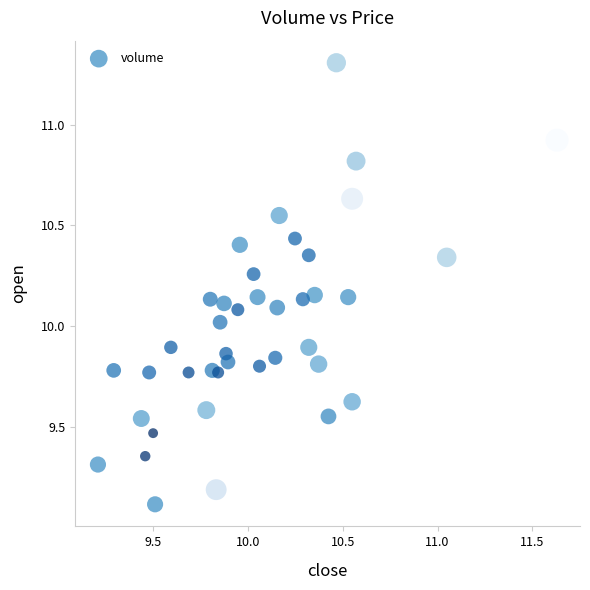

What is the range of Y values (max minus min)?

2.2